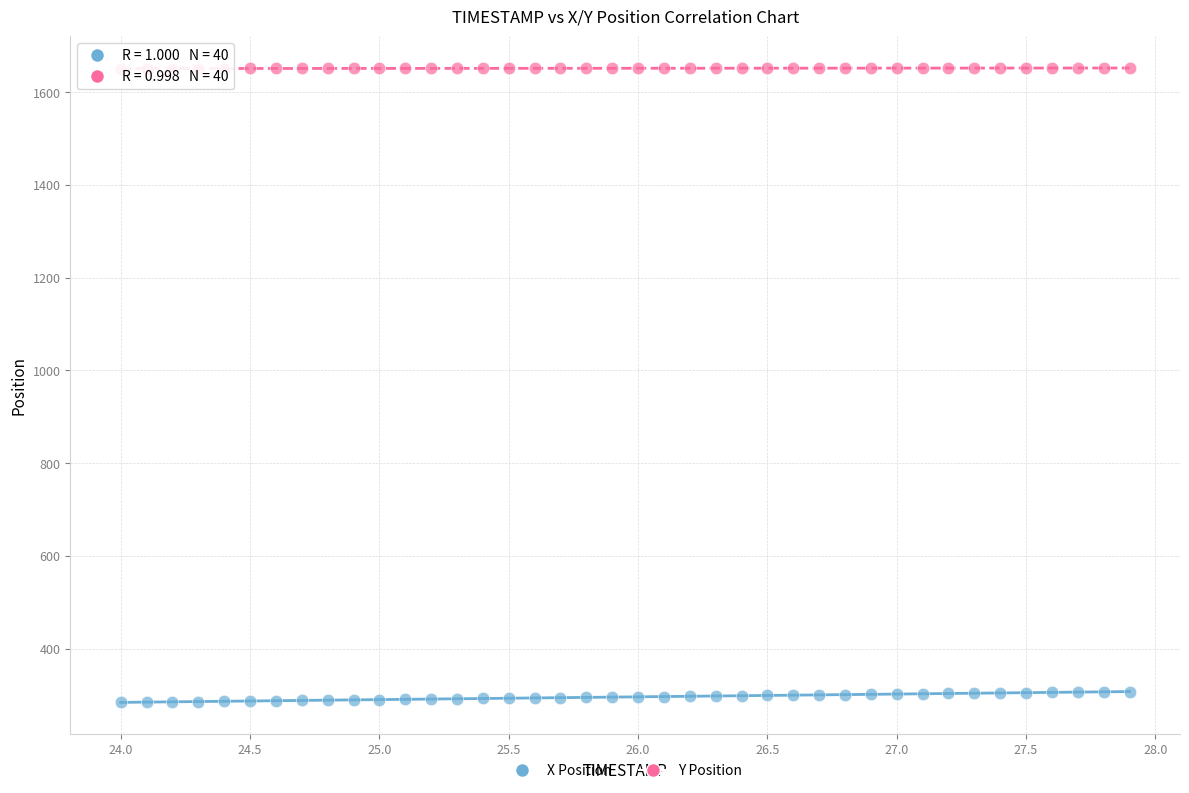

Which series contains the highest Y value?

Y Position